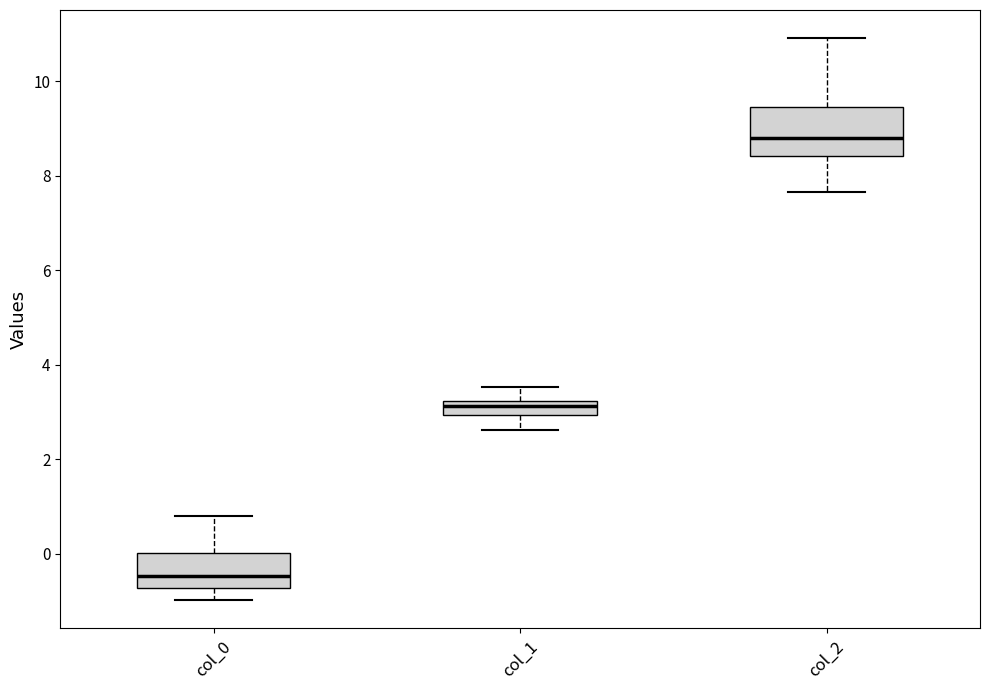

Which box's median line is the lowest?

col_0